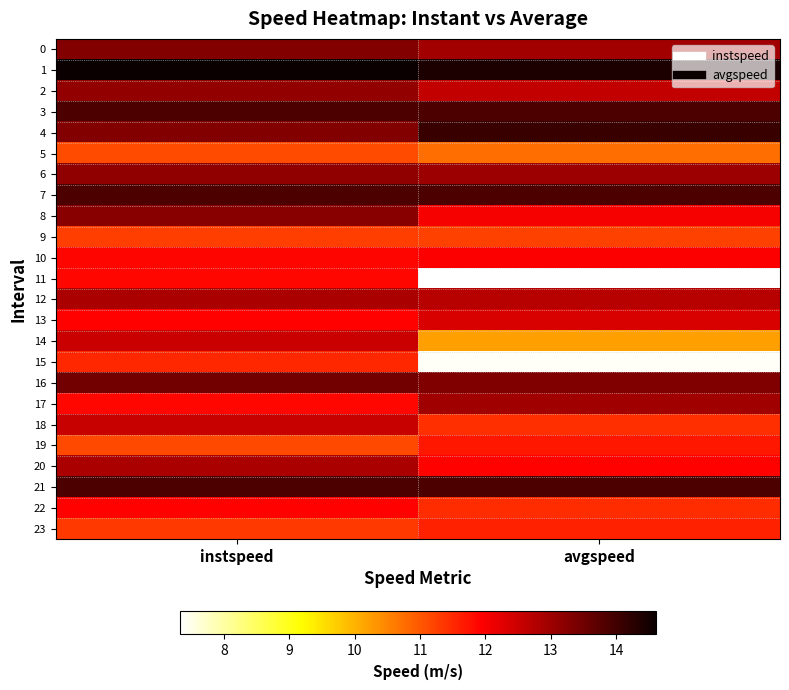

Reading left to right, list all the values displayed in this chart.

0: instspeed=13.3	avgspeed=12.9
1: instspeed=14.6	avgspeed=14.4
2: instspeed=13.1	avgspeed=12.6
3: instspeed=13.9	avgspeed=13.9
4: instspeed=13.3	avgspeed=14.1
5: instspeed=11.1	avgspeed=10.8
6: instspeed=13.2	avgspeed=13.0
7: instspeed=13.9	avgspeed=13.9
8: instspeed=13.2	avgspeed=12.0
9: instspeed=11.3	avgspeed=11.2
10: instspeed=11.9	avgspeed=12.0
11: instspeed=11.9	avgspeed=7.3
12: instspeed=12.9	avgspeed=12.7
13: instspeed=11.9	avgspeed=12.4
14: instspeed=12.5	avgspeed=10.2
15: instspeed=11.5	avgspeed=7.4
16: instspeed=13.5	avgspeed=13.3
17: instspeed=11.9	avgspeed=13.0
18: instspeed=12.5	avgspeed=11.4
19: instspeed=11.2	avgspeed=11.7
20: instspeed=12.9	avgspeed=11.9
21: instspeed=13.9	avgspeed=13.9
22: instspeed=11.9	avgspeed=11.5
23: instspeed=11.3	avgspeed=11.6